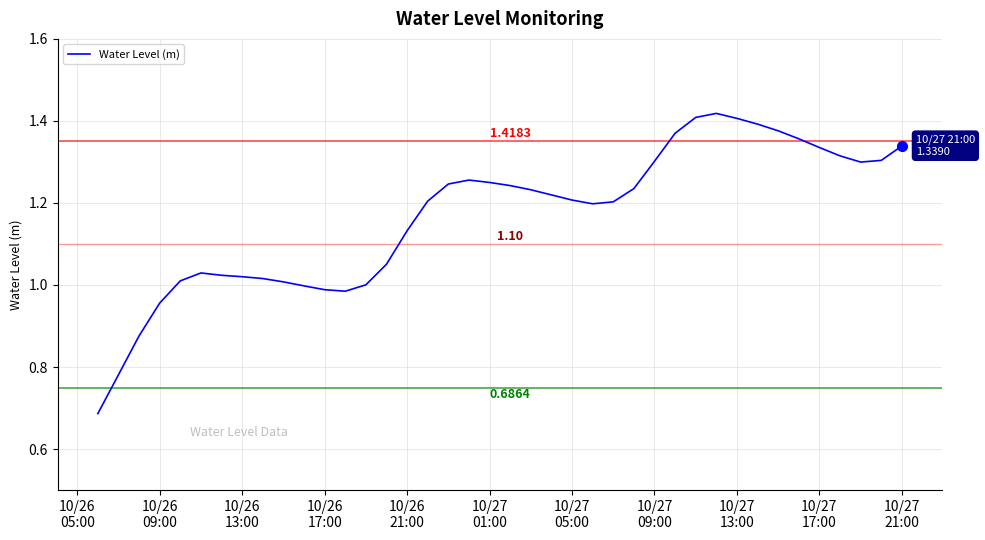

How many lines are shown in the chart?

1